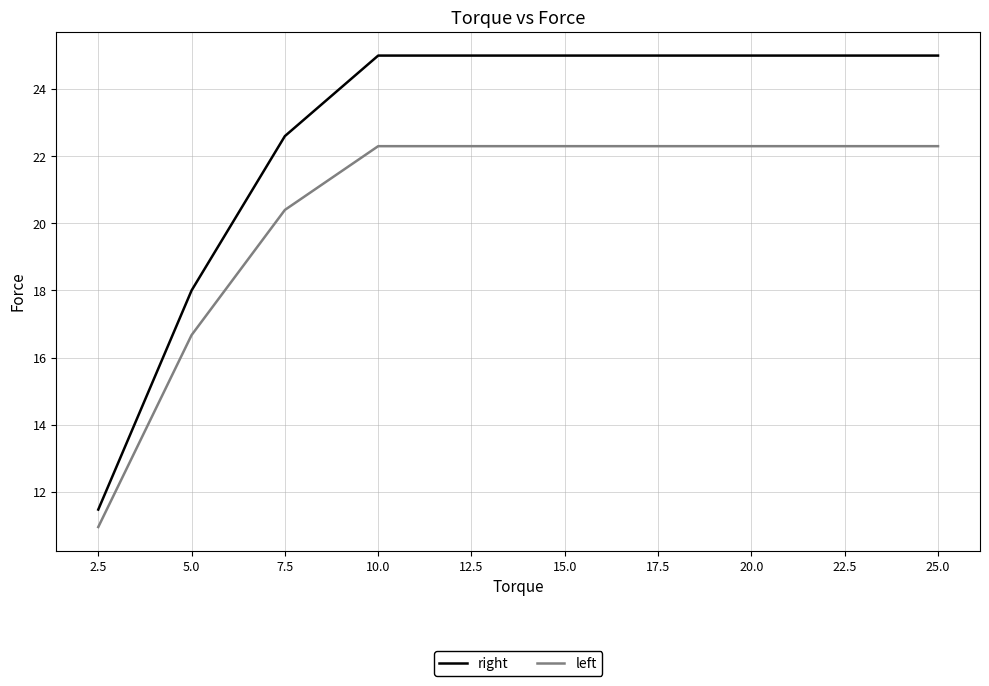

Where does the left series first go above 22?

10.0